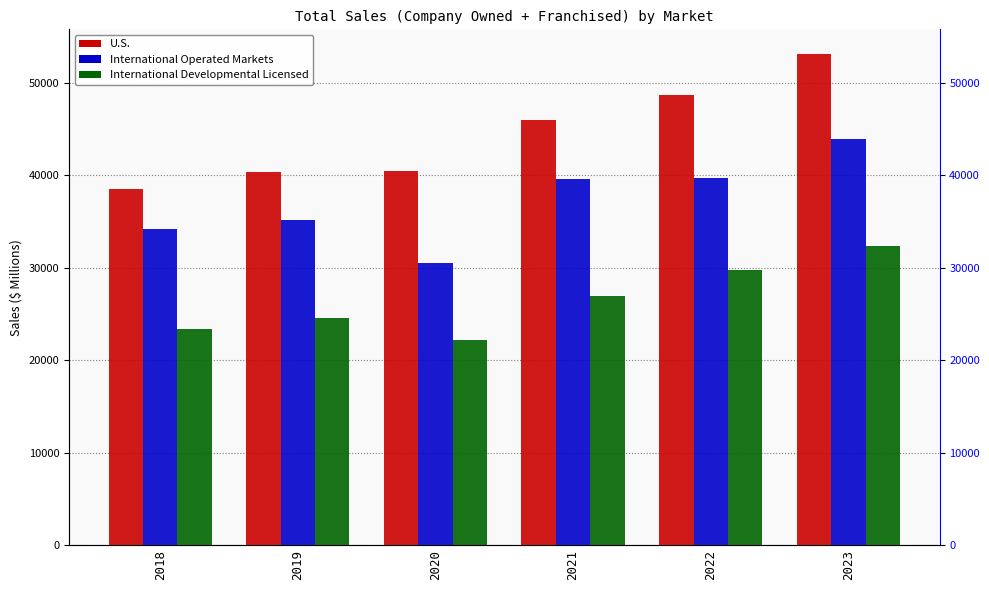

What is the difference between the highest and lowest values at 2018?

15128